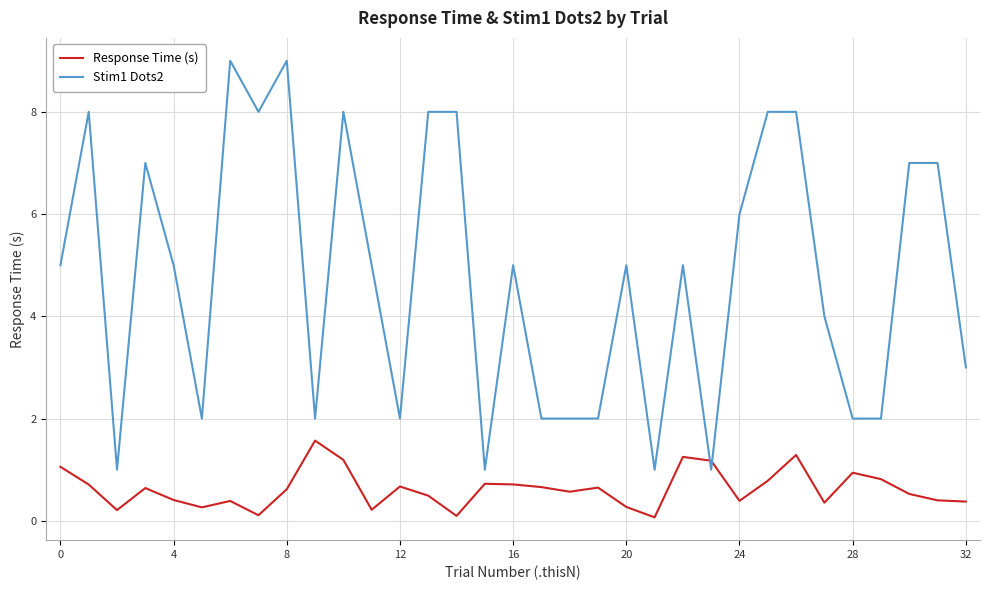

How many distinct data groups are displayed?

2